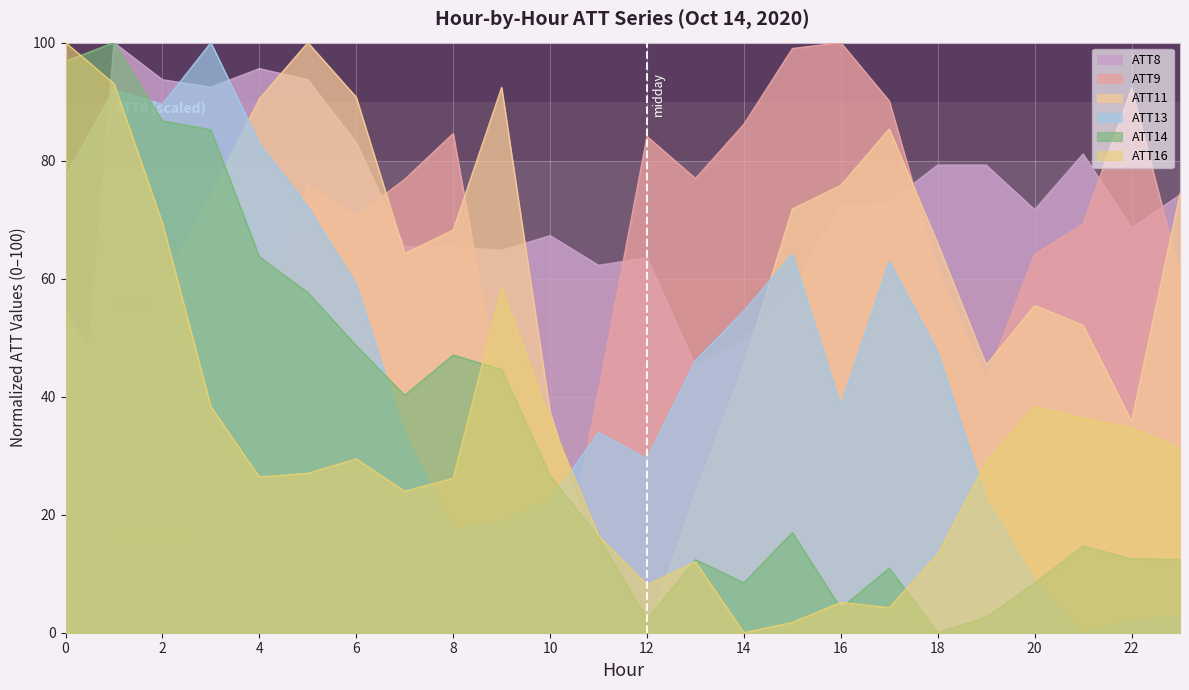

Is it true that ATT11 equals 24.5 at 22?

False